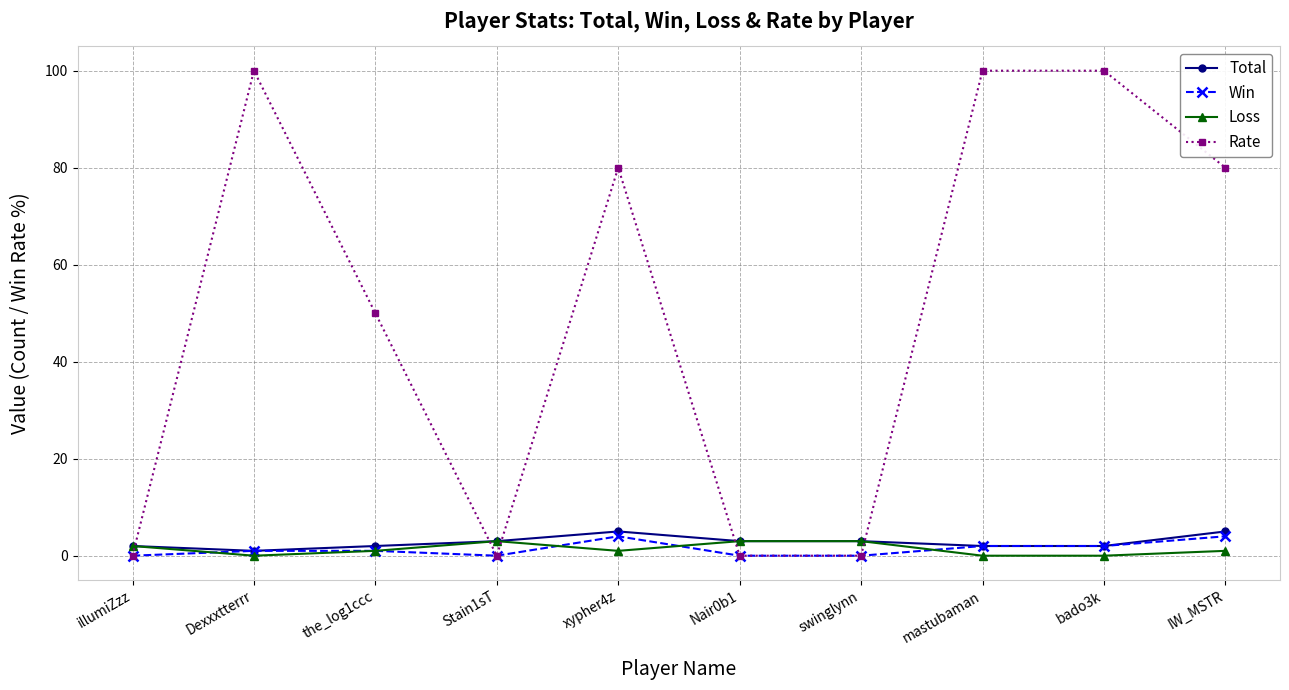

At which category does Rate reach its first local peak?

Dexxxtterrr